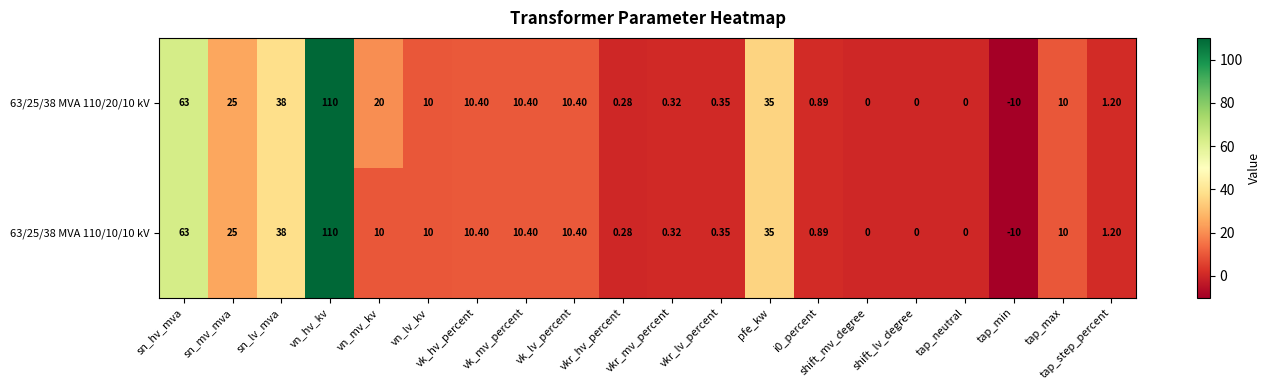

At how many categories does at least one series exceed 76?

1